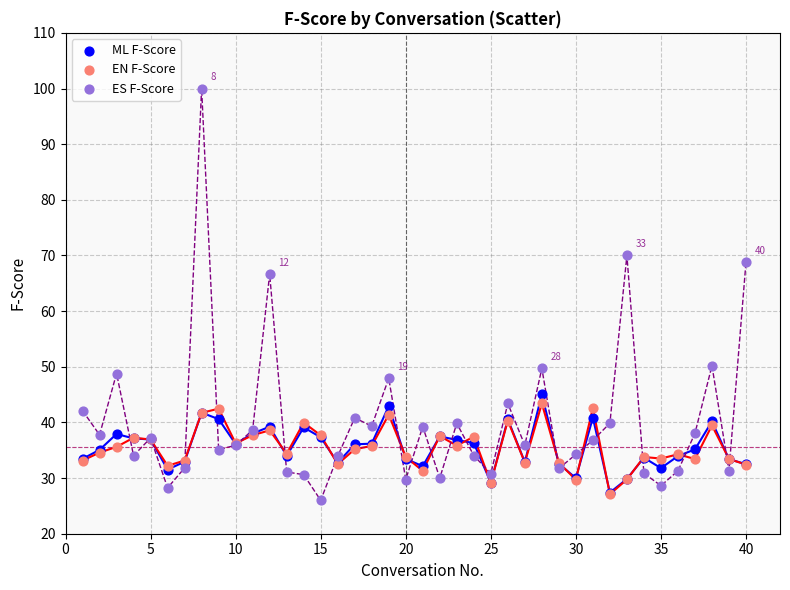

Which series has the widest spread of Y values?

ES F-Score